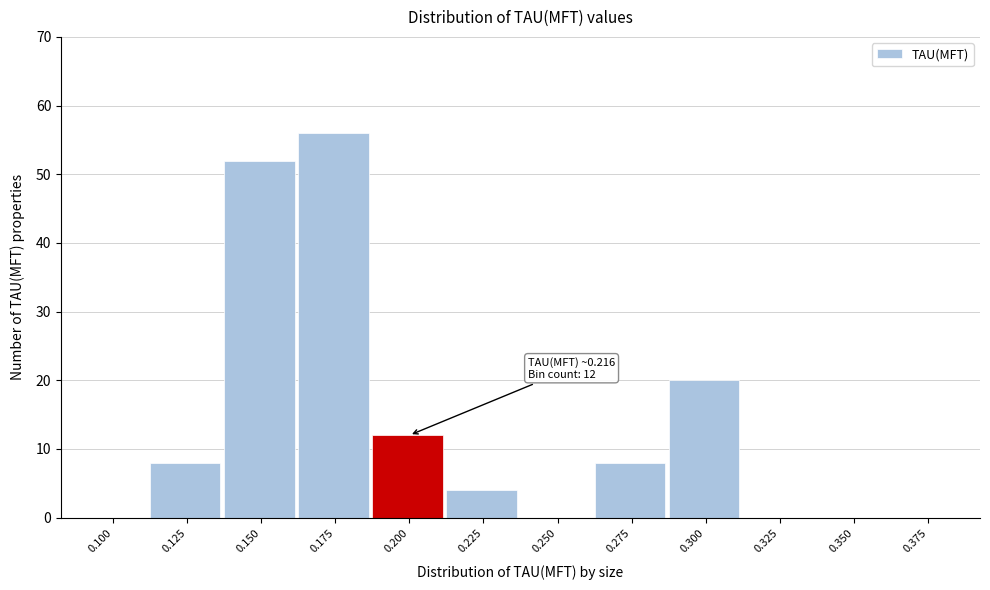

Reading left to right, list all the values displayed in this chart.

0.100=0	0.125=8	0.150=52	0.175=56	0.200=12	0.225=4	0.250=0	0.275=8	0.300=20	0.325=0	0.350=0	0.375=0